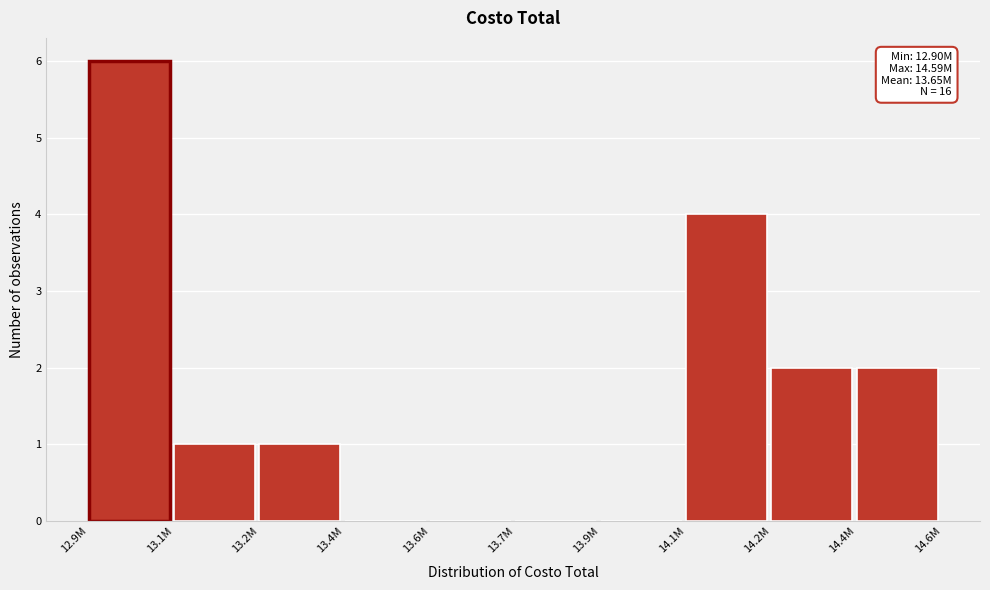

Reading left to right, what are all the values shown in this chart?

12.9M=6	13.1M=1	13.2M=1	13.4M=0	13.6M=0	13.7M=0	13.9M=0	14.1M=4	14.2M=2	14.4M=2